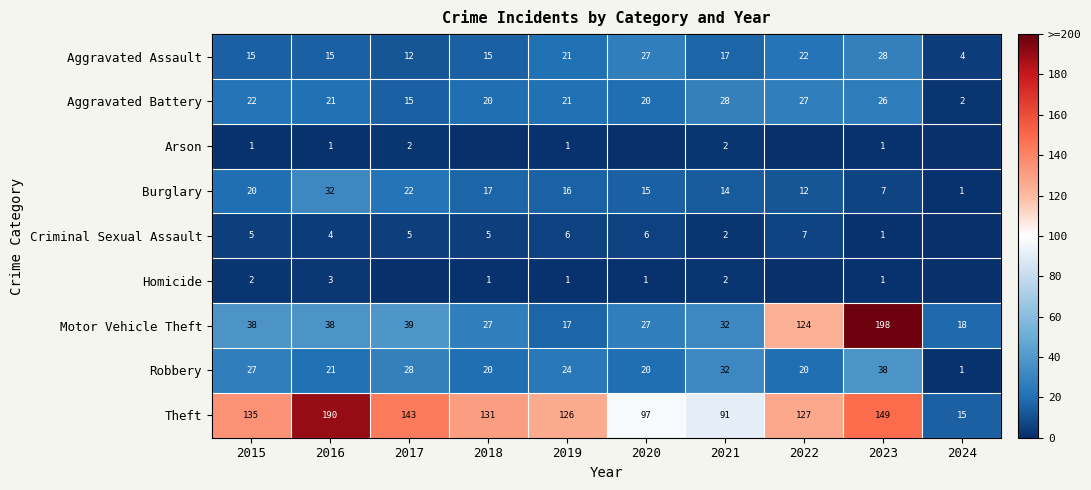

Between 2023 and 2020, which is larger?

2023